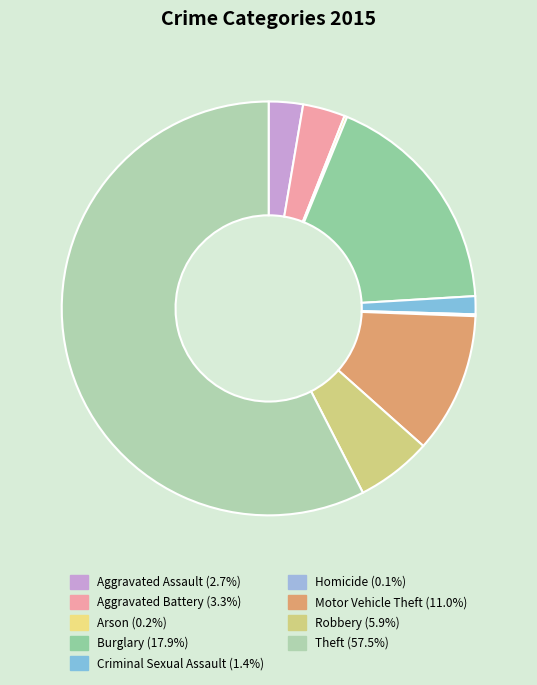

Approximately how many times larger is the value at Burglary compared to Homicide?

127.0